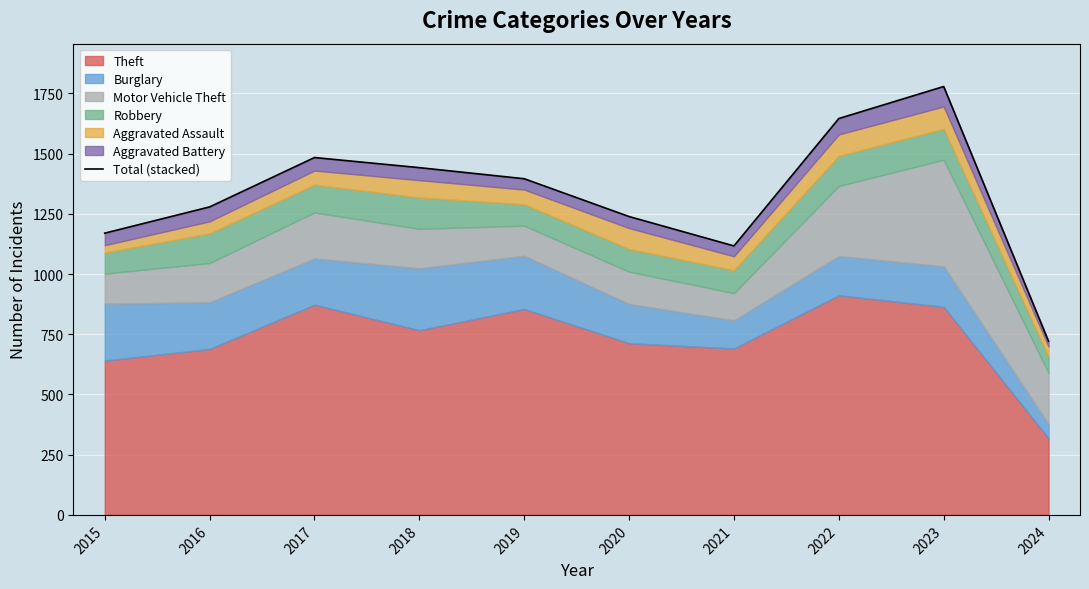

Where is the first local minimum?

2021